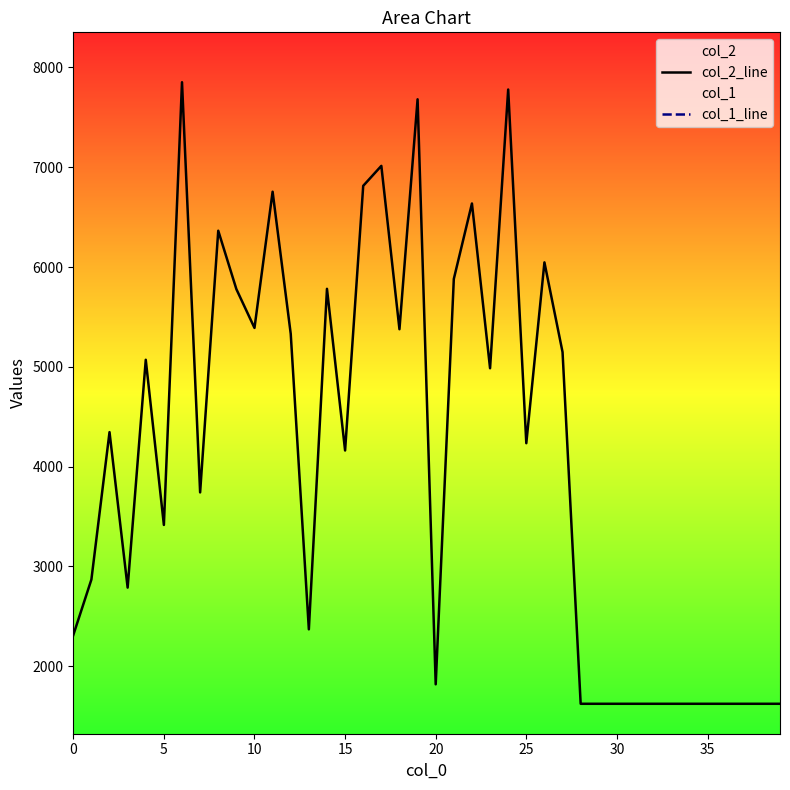

Is it true that col_2_line equals 4986 at 23?

True